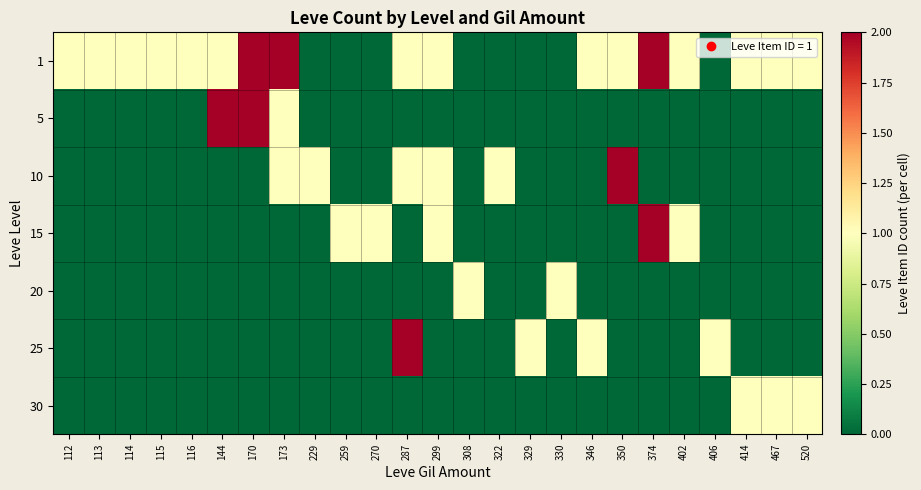

How many series are shown in this chart?

7